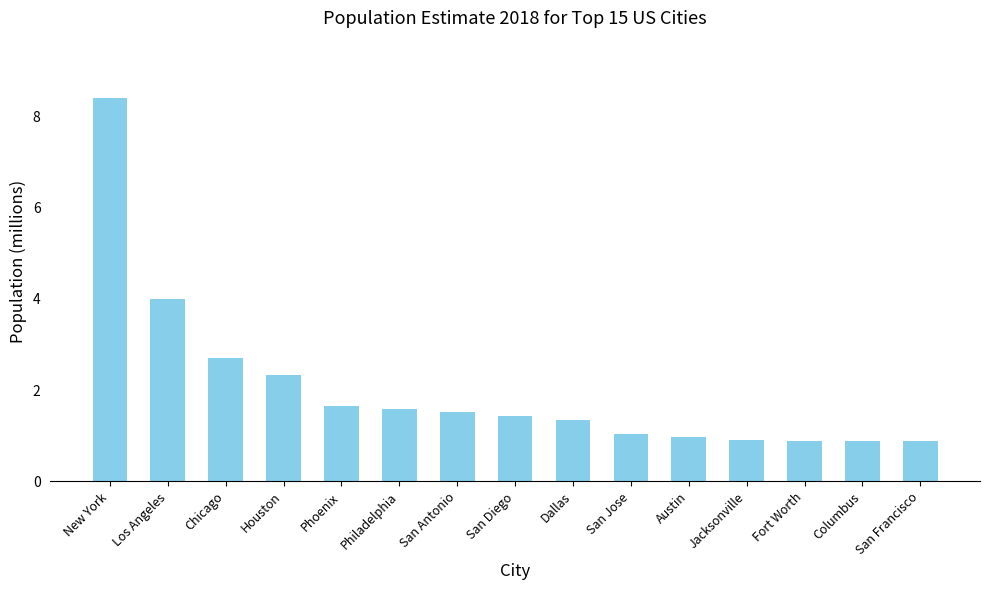

The chart shows a value of 0.9 at San Francisco. True or false?

True